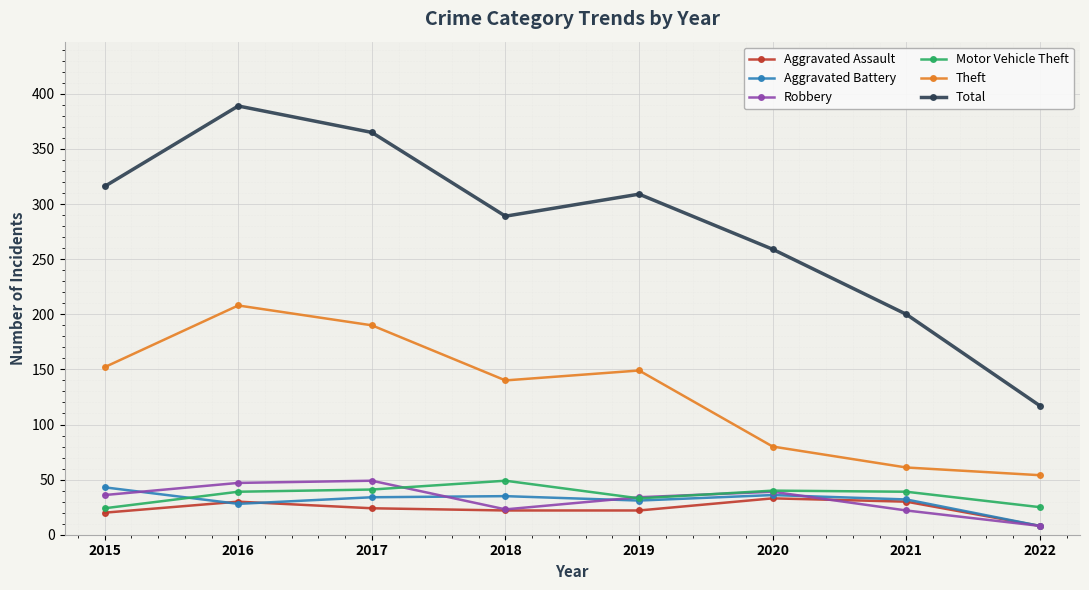

Which series has the largest total across all categories?

Total